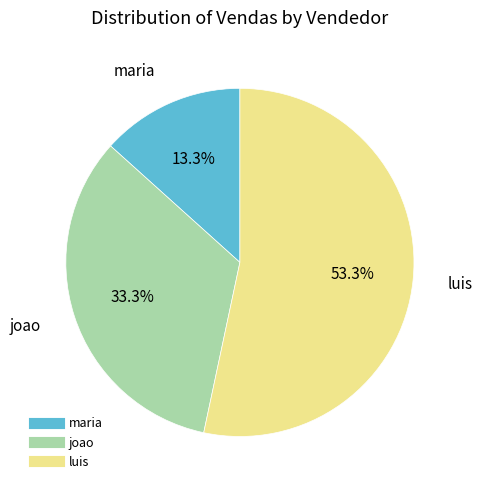

Approximately how many times larger is the value at luis compared to maria?

4.0